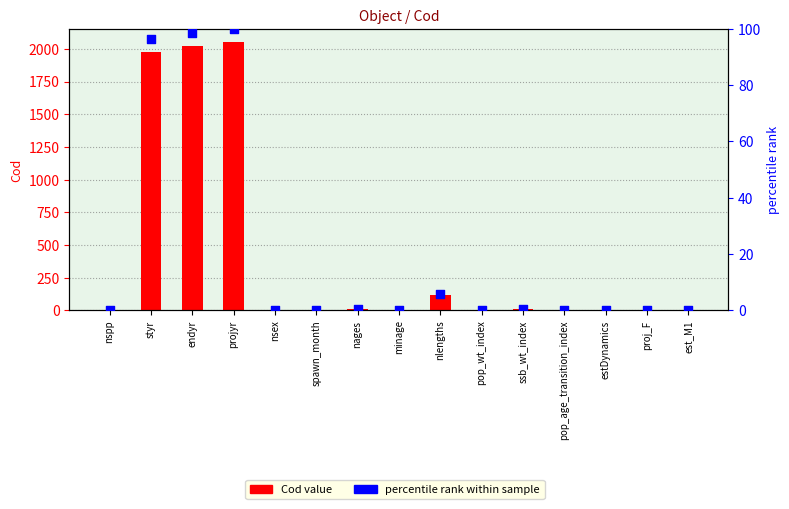

What is the total value across all series at projyr?

2150.0